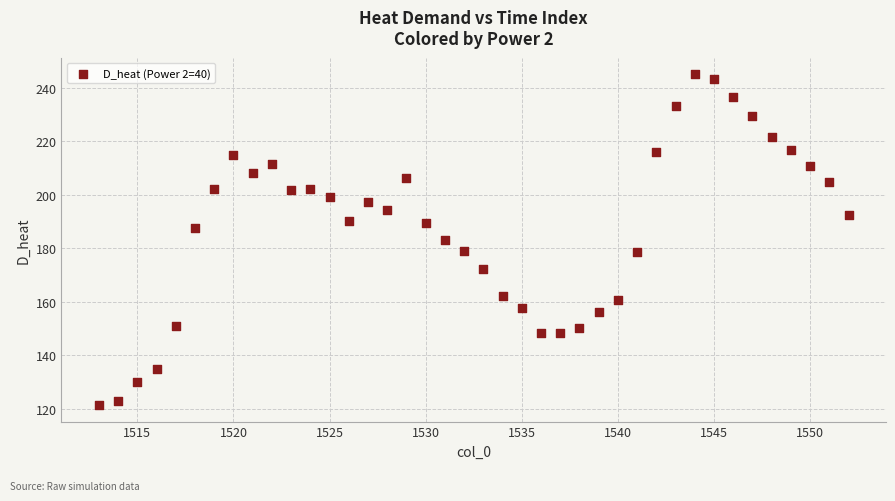

What is the range of X values (max minus min)?

39.0